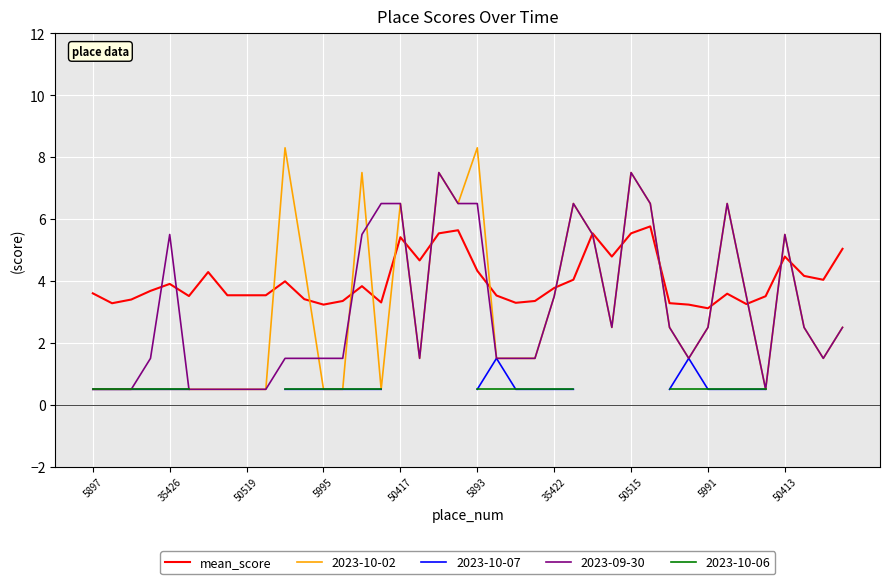

The 2023-09-30 series shows 6.5 at 50417. True or false?

True